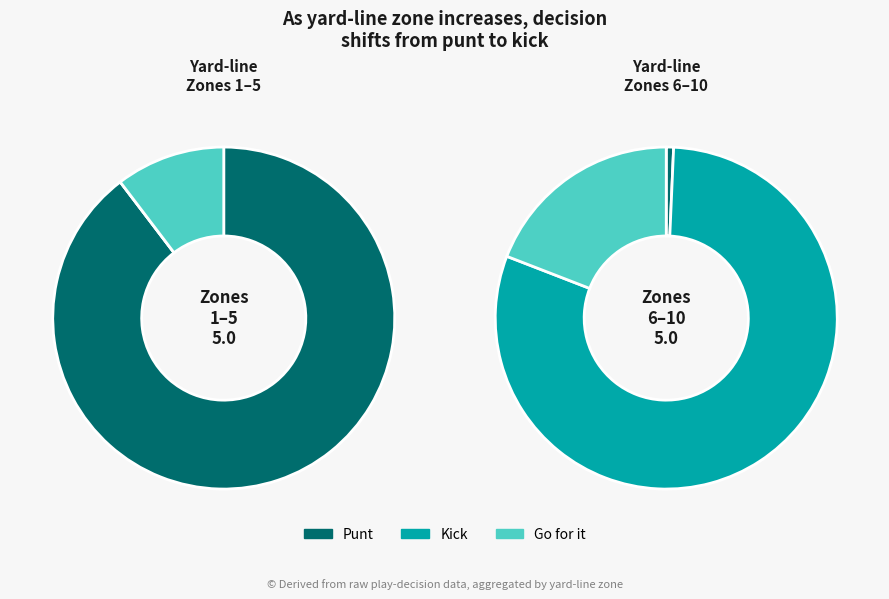

Is y=10 the majority of the pie?

No